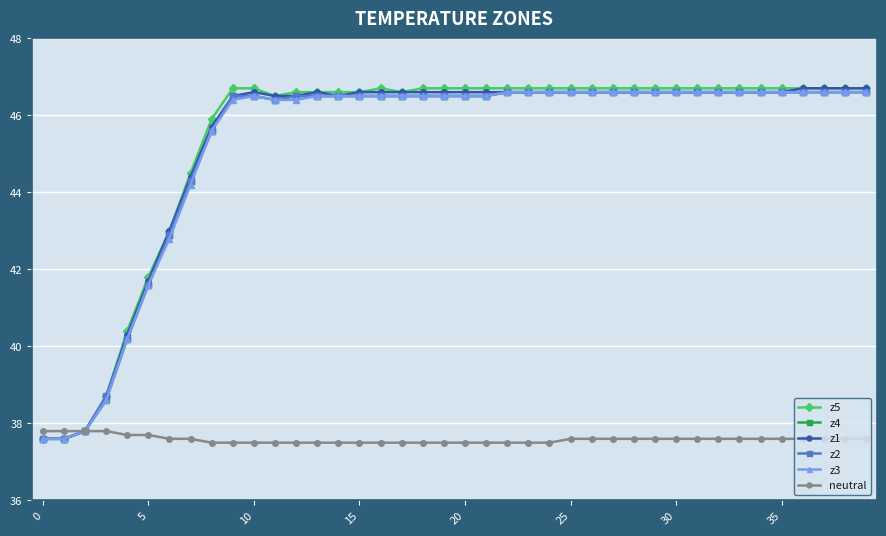

What is the minimum value for z3?

37.6